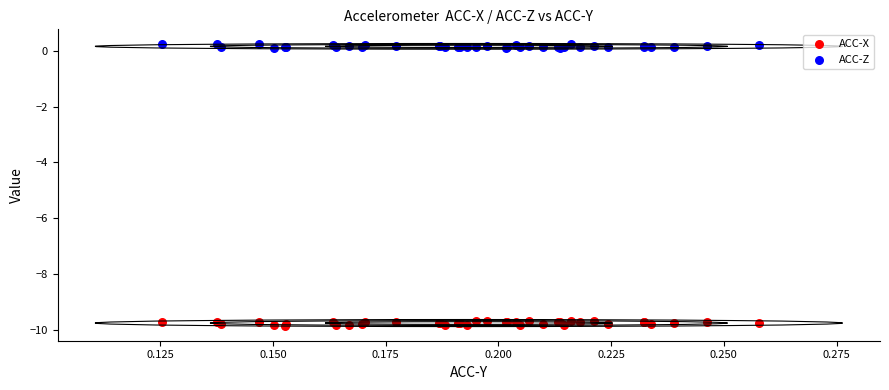

What are all the series names shown in the legend?

ACC-X, ACC-Z